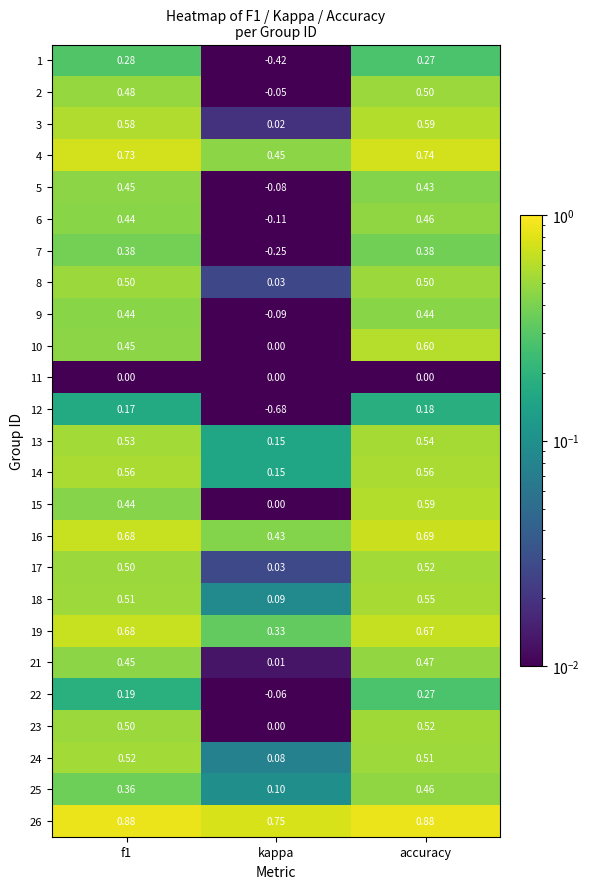

Where is 6 nearest to the value 0?

kappa